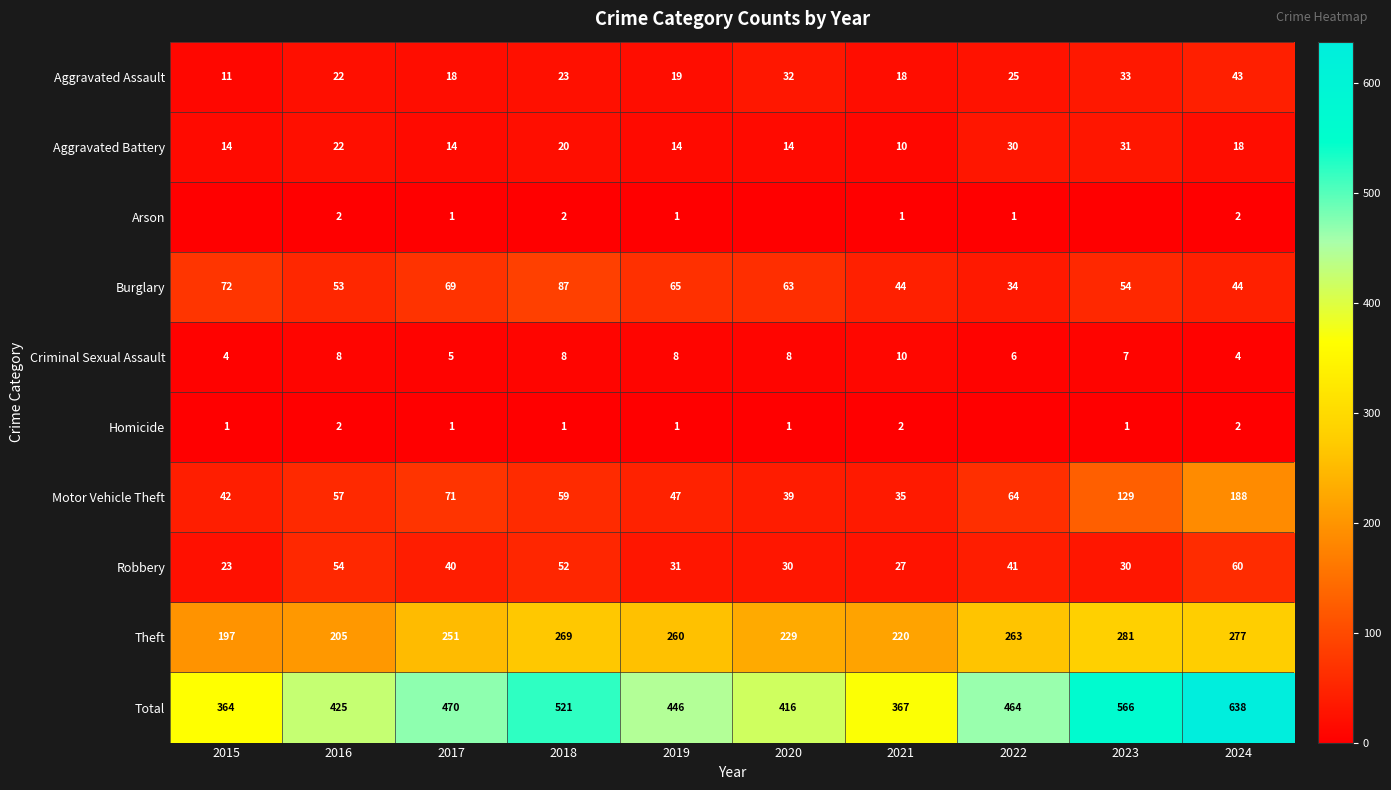

At which label does Theft first exceed 260?

2018